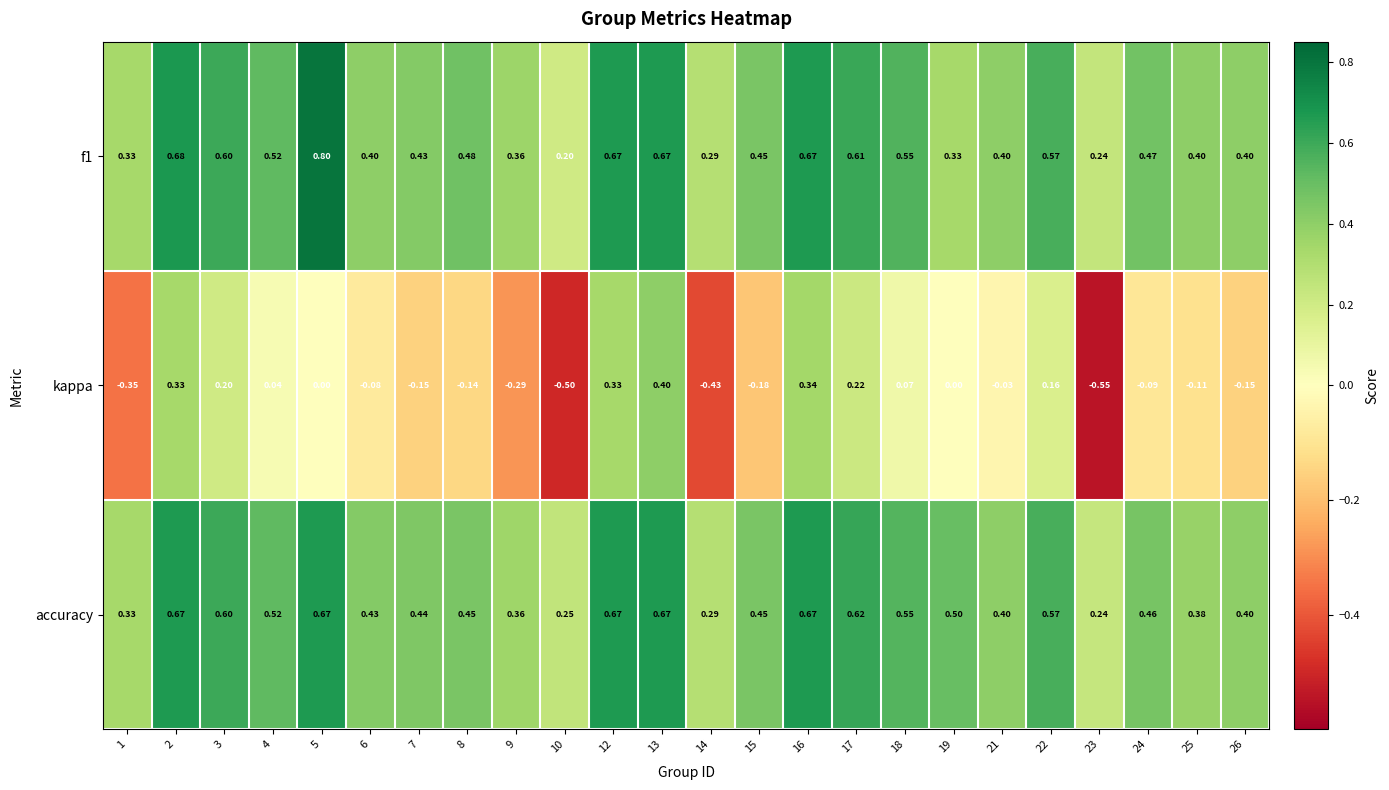

Which series changed the most between 4 and 7?

kappa